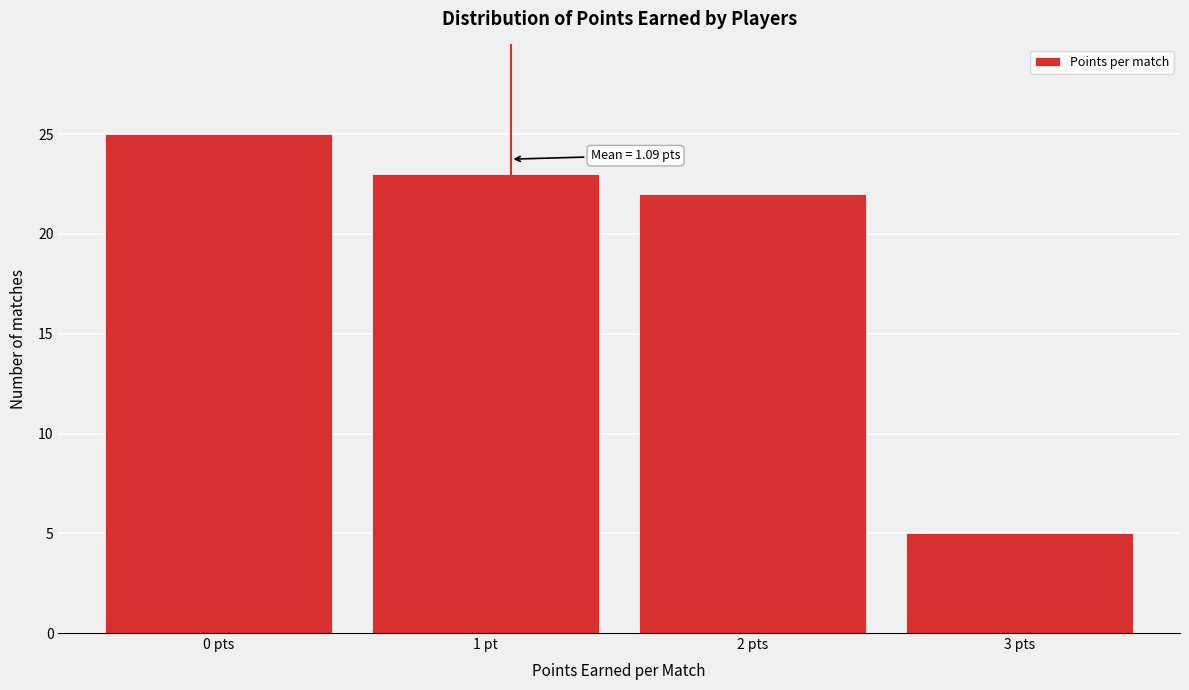

Reading left to right, list all the values displayed in this chart.

25	23	22	5